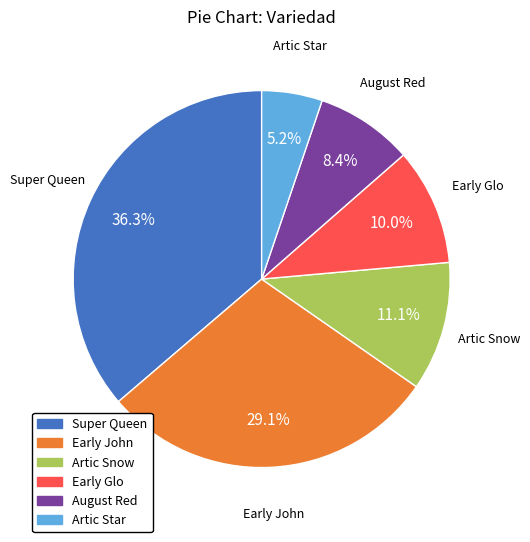

Is there a majority slice in this chart?

No